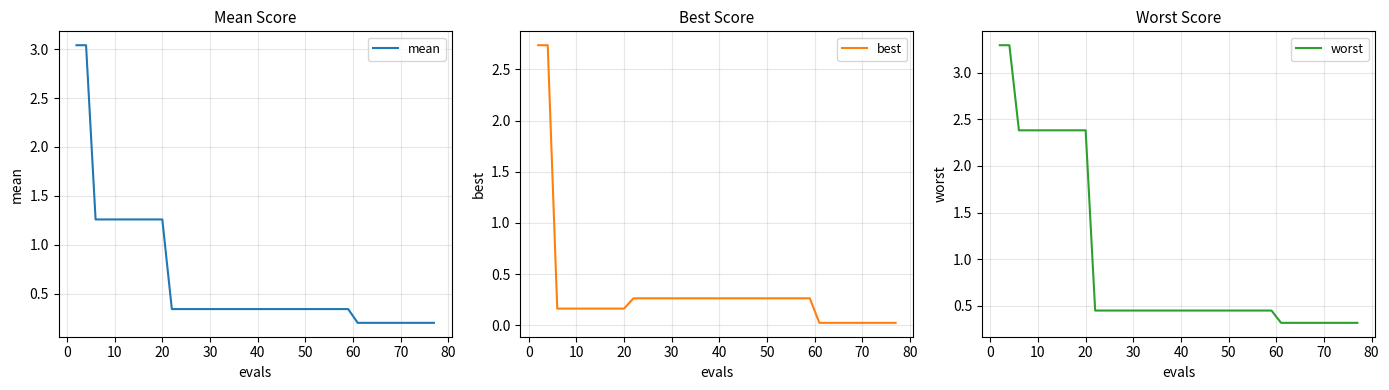

What is the highest value of the worst series?

3.3